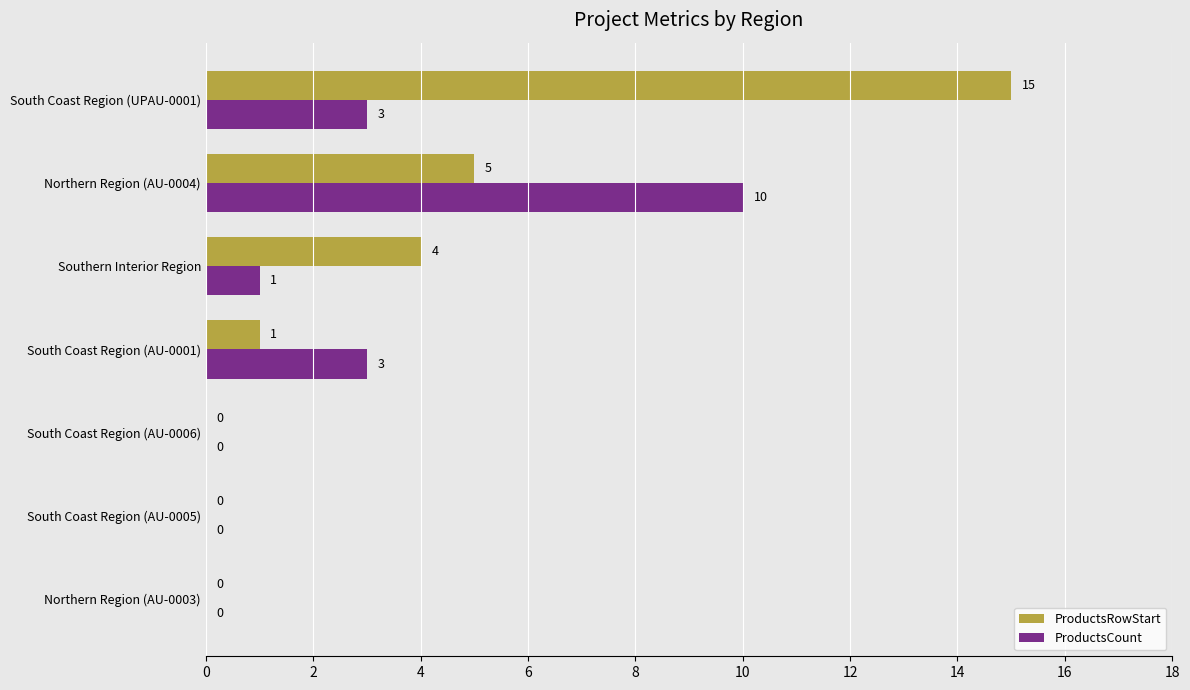

At which category does the chart reach its peak across all series?

South Coast Region (UPAU-0001)